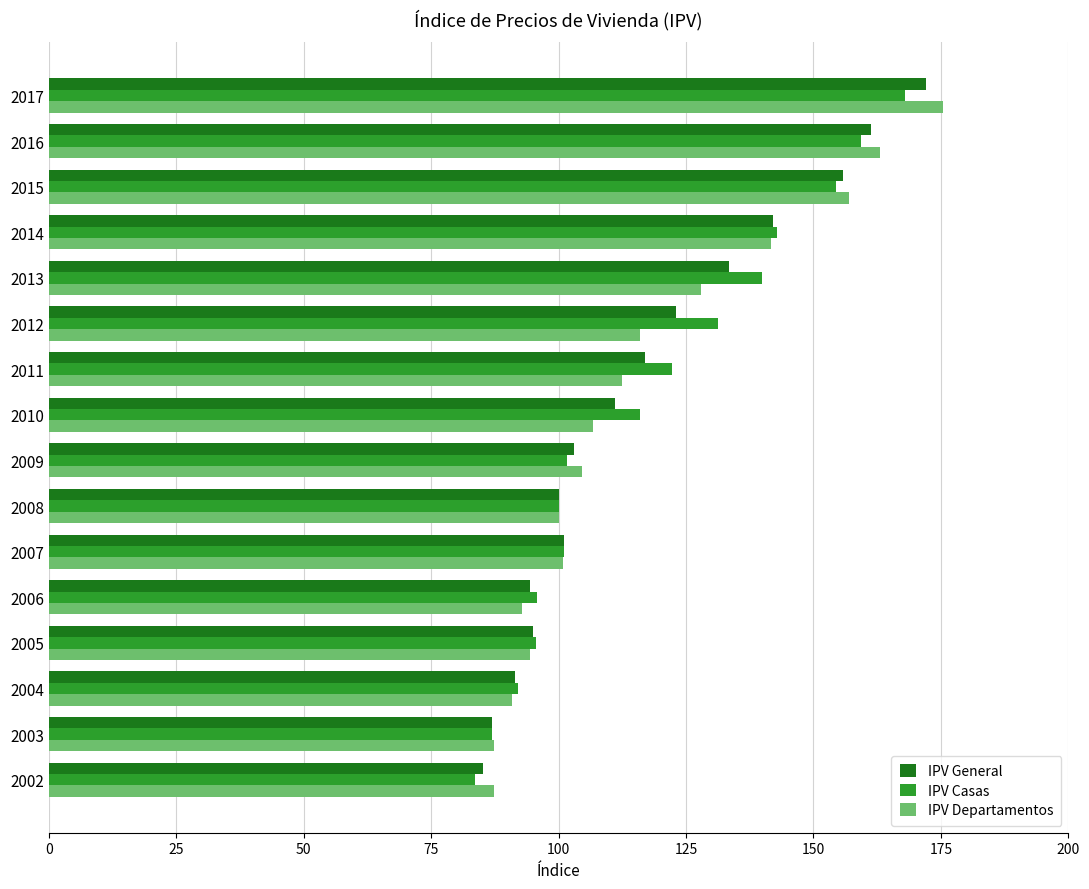

At which category is the sum across all series the highest?

2017